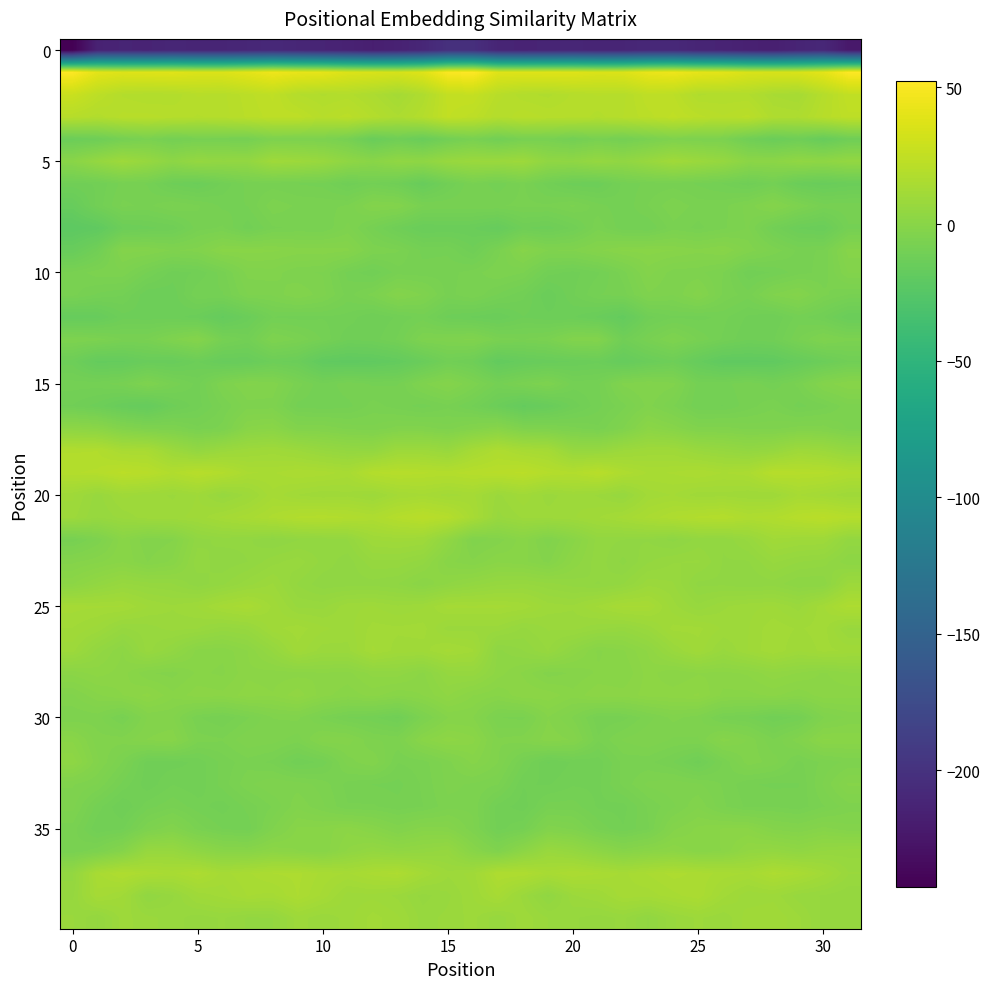

At which category is the sum across all series the highest?

24